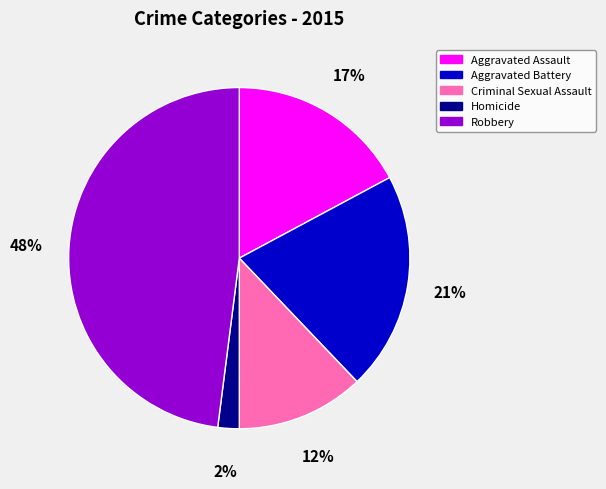

Do Robbery and Aggravated Assault together represent more than half of the pie?

Yes